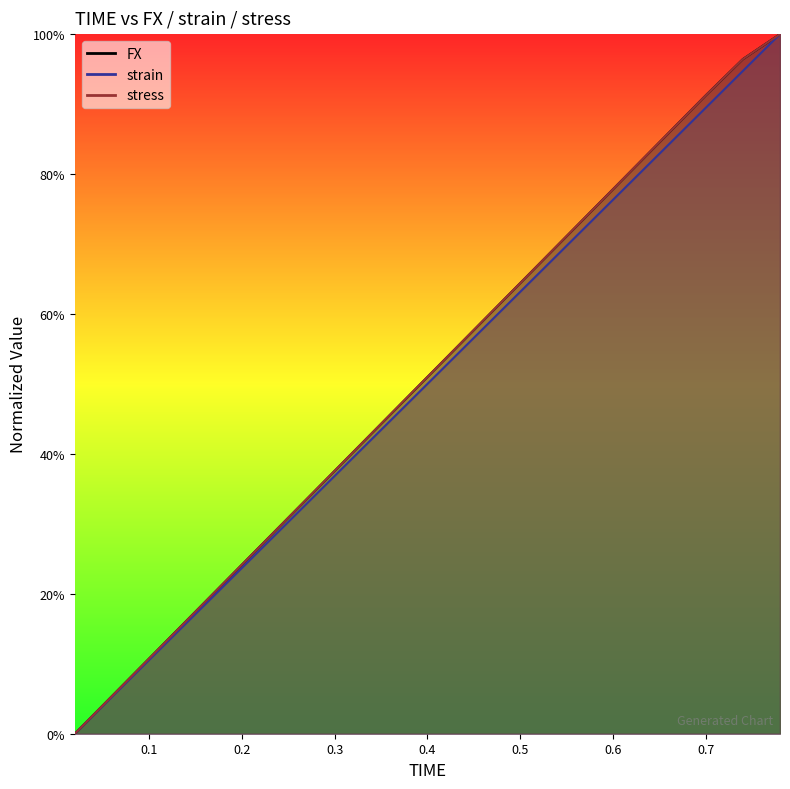

At how many categories does at least one series exceed 0?

19